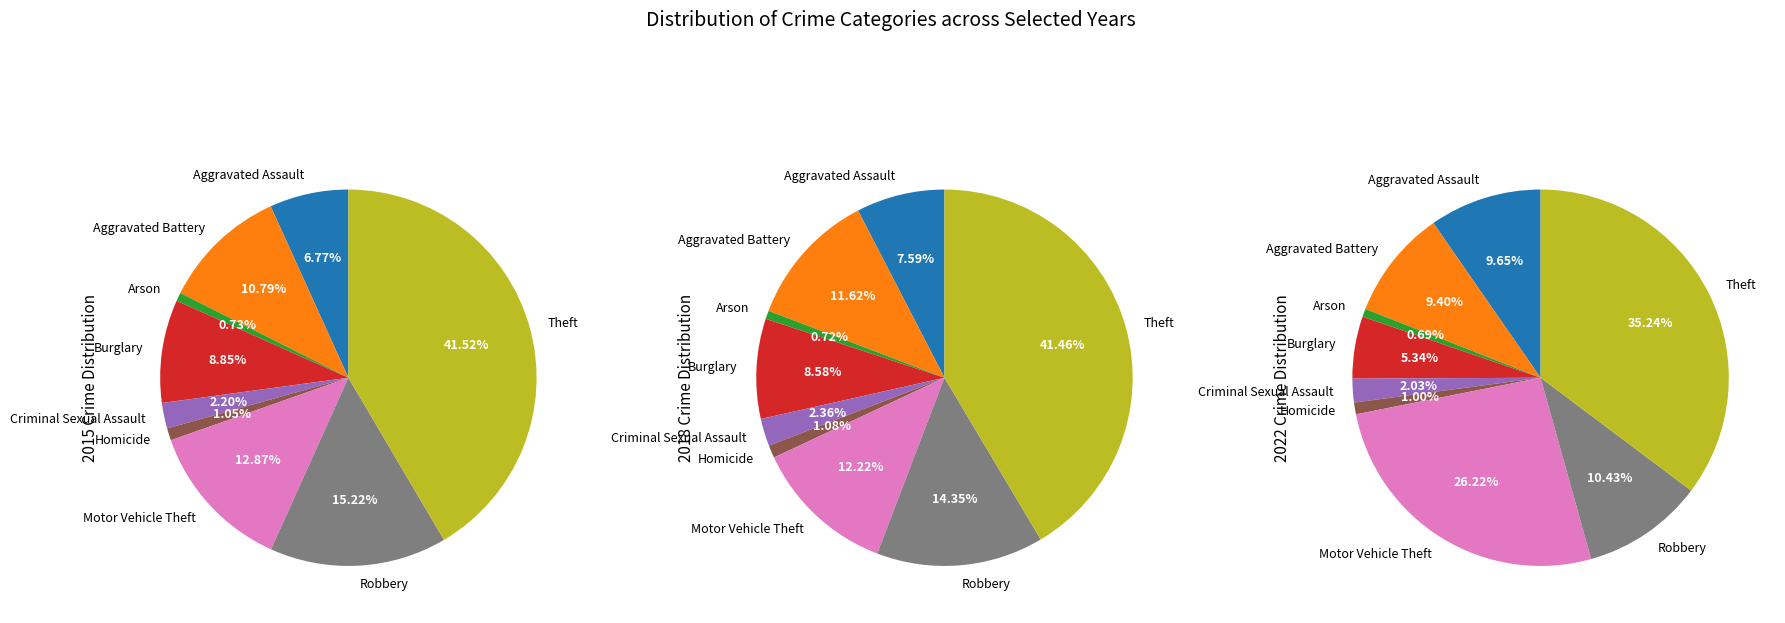

Which slice is the largest?

Theft